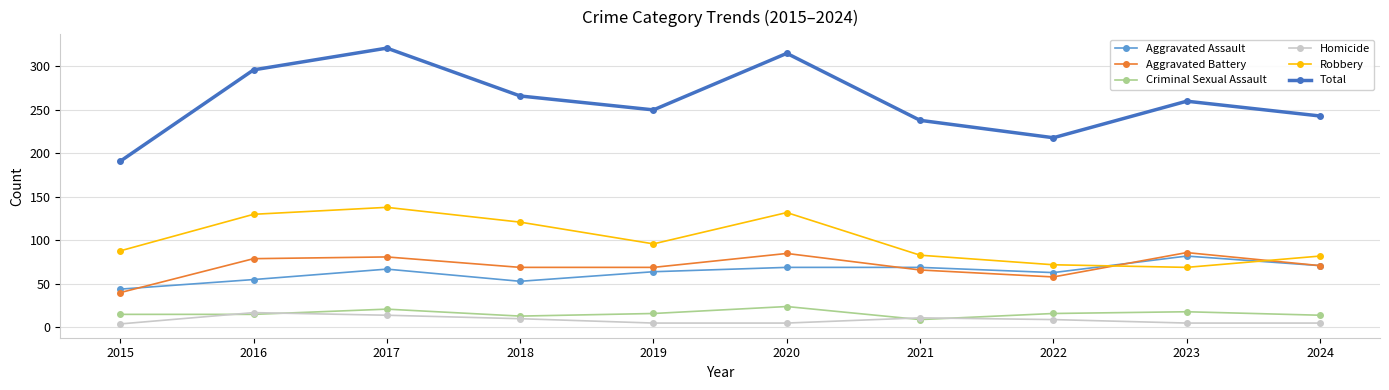

Read the Criminal Sexual Assault value at 2020, to the nearest 10.

20